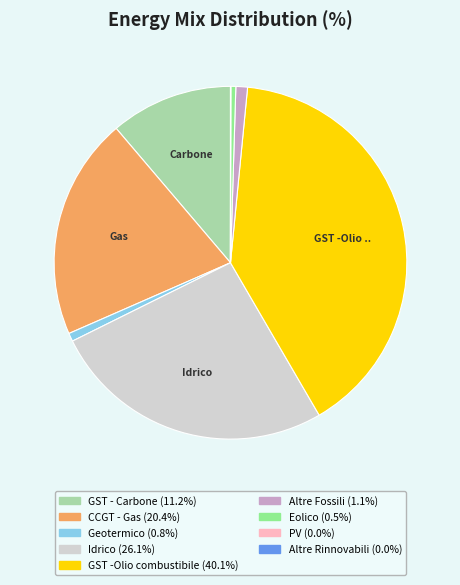

Is there a majority slice in this chart?

No